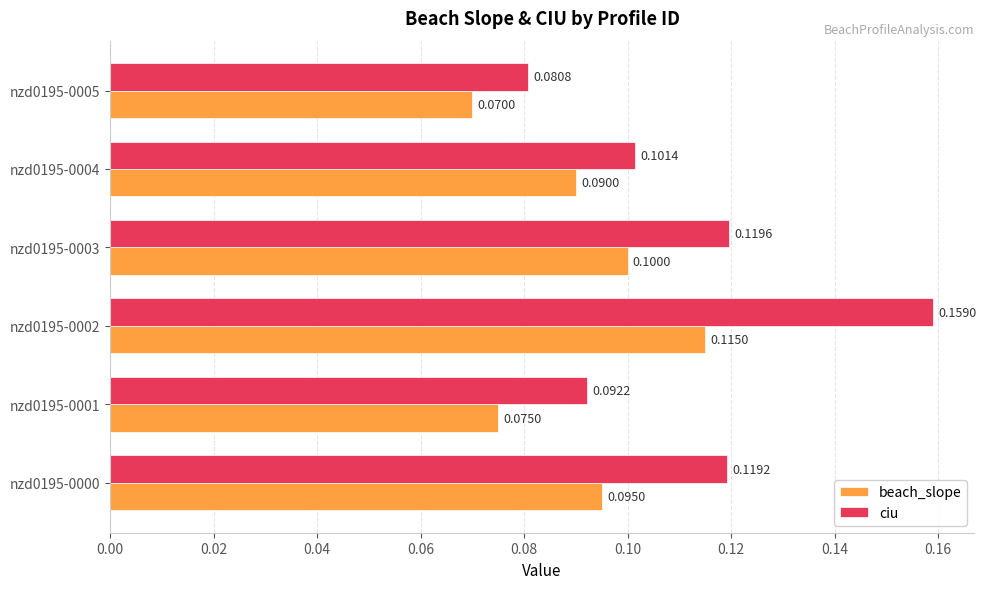

How many beach_slope values are between 0 and 1?

6